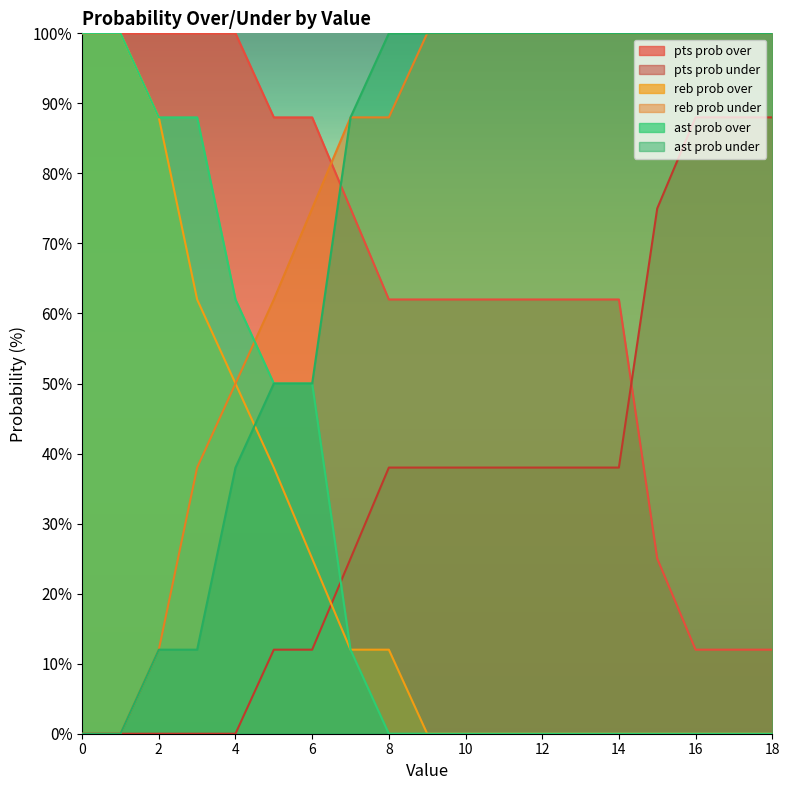

Is it true that pts prob over equals 100 at 1?

True